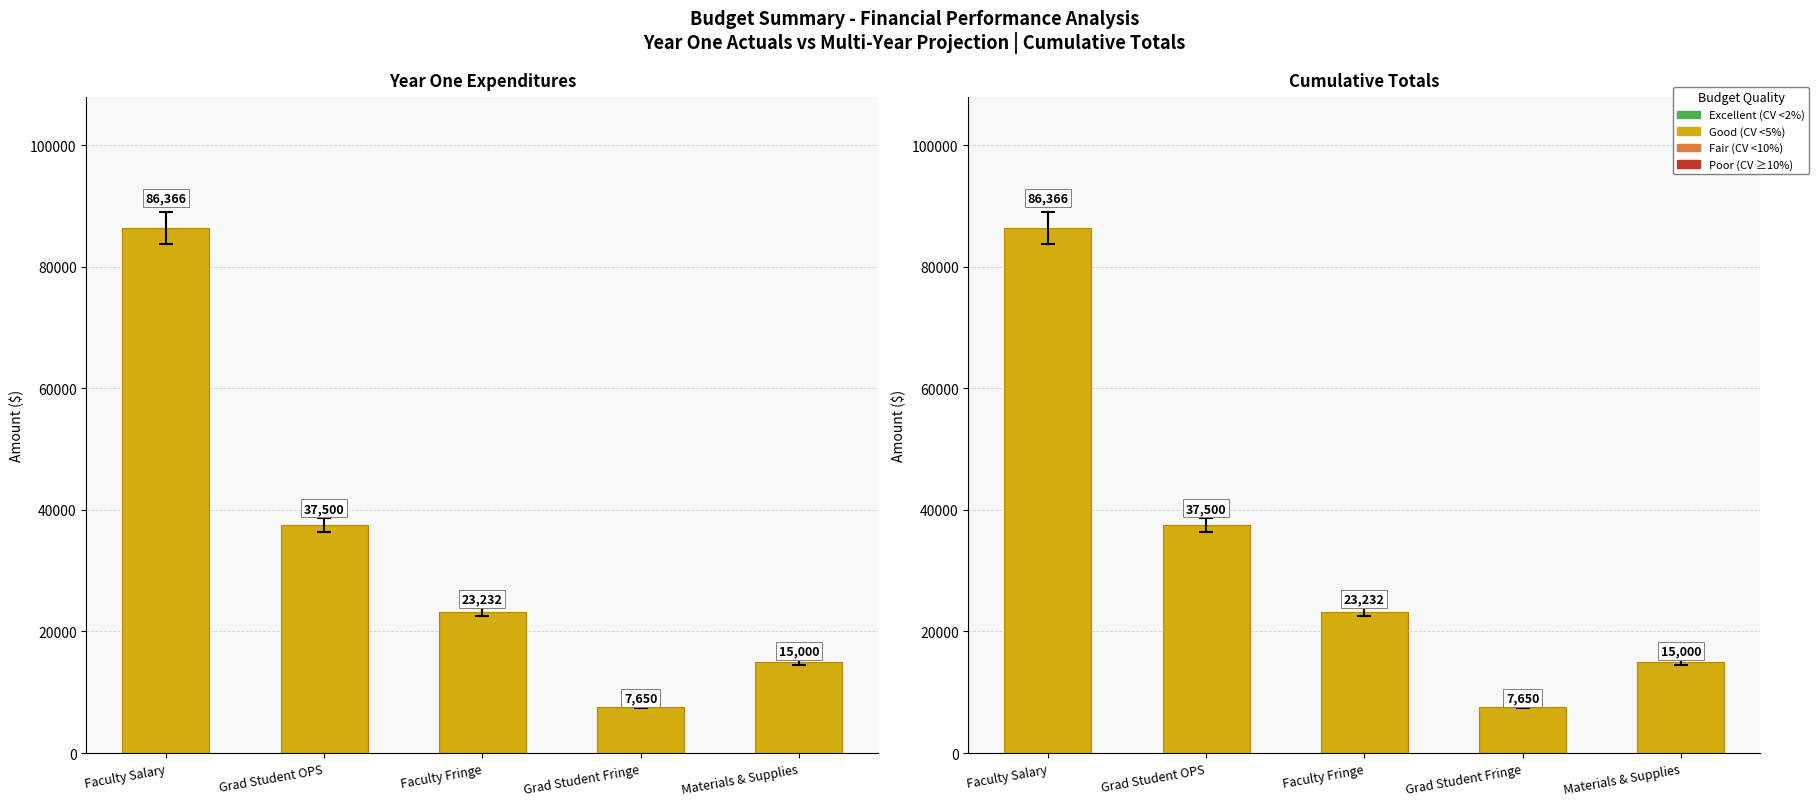

What position from the right is Faculty Fringe?

3